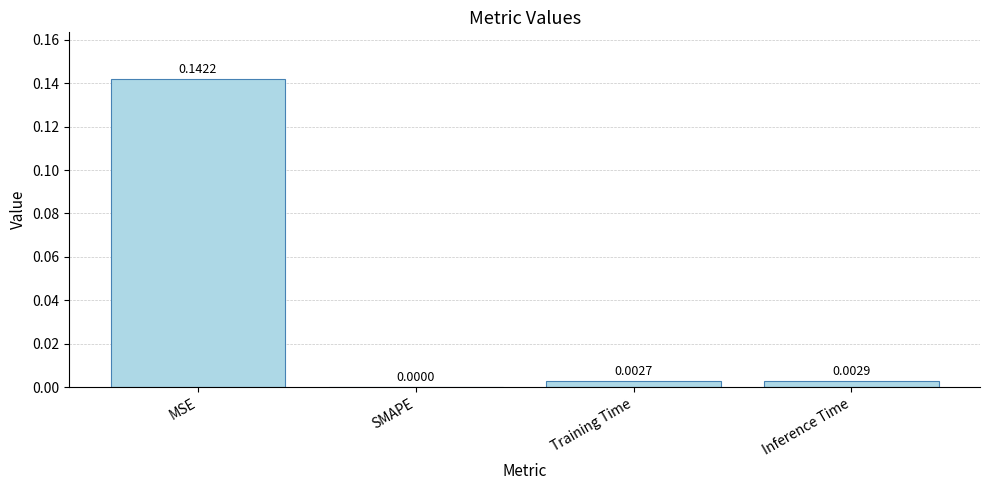

Count the number of categories in the chart.

4